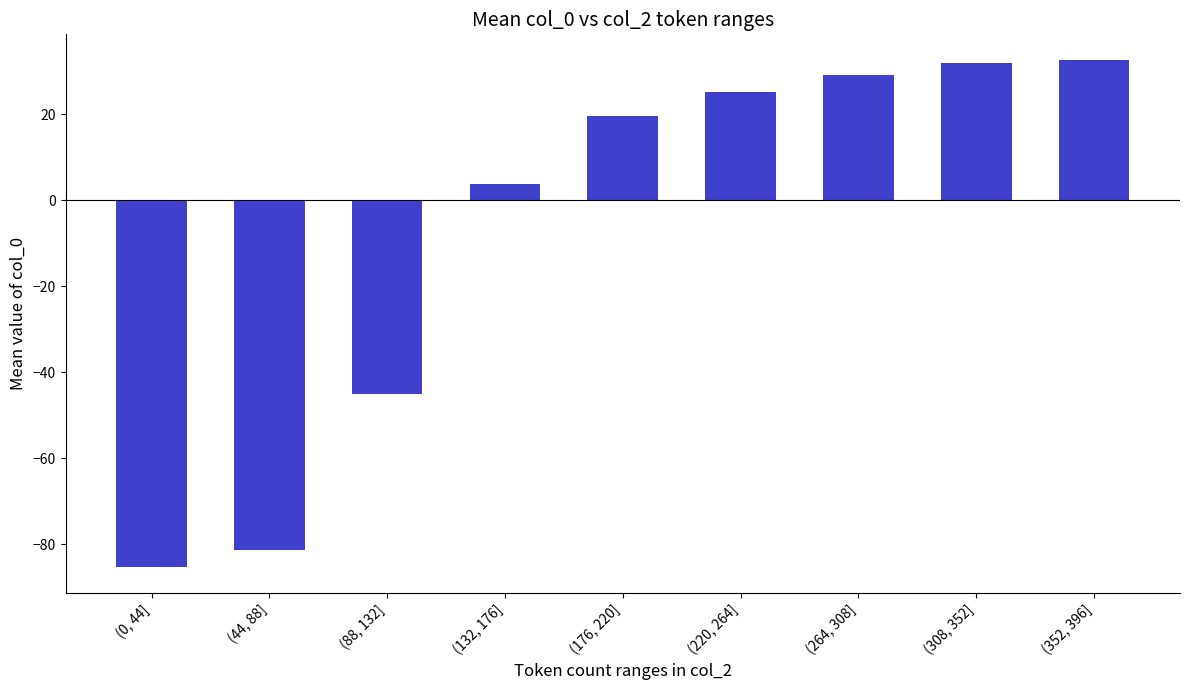

How many values are below zero?

3